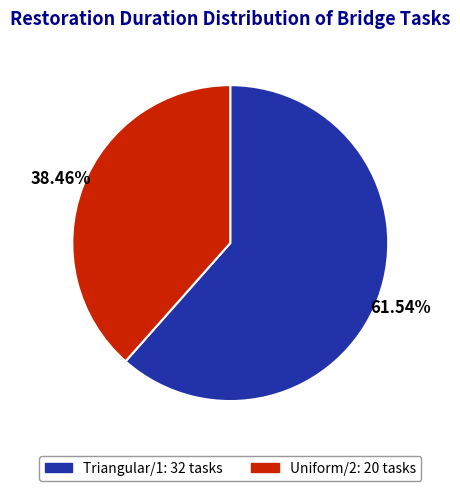

How many segments does this pie chart have?

2